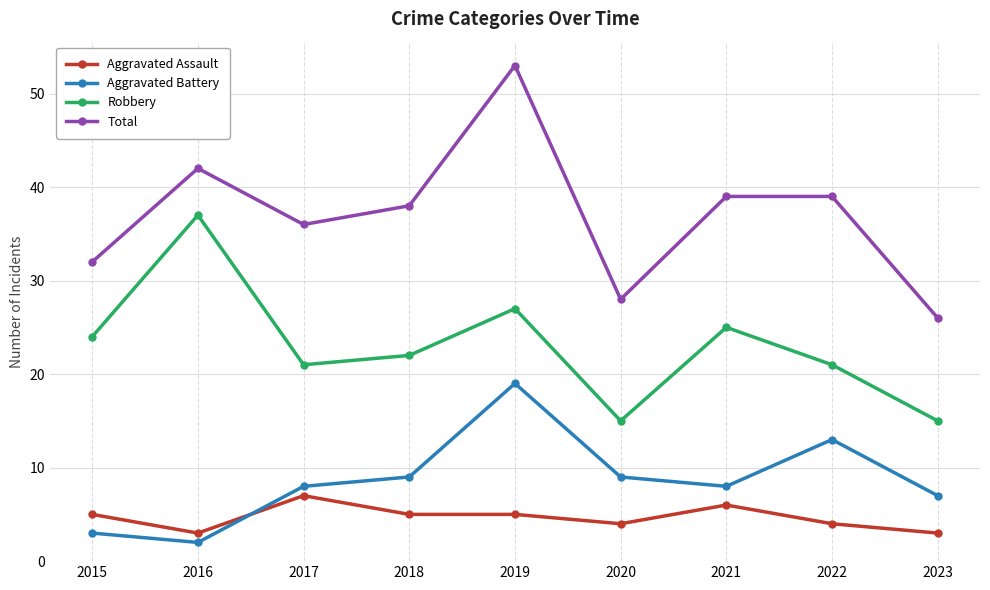

Which series has the largest total across all categories?

Total